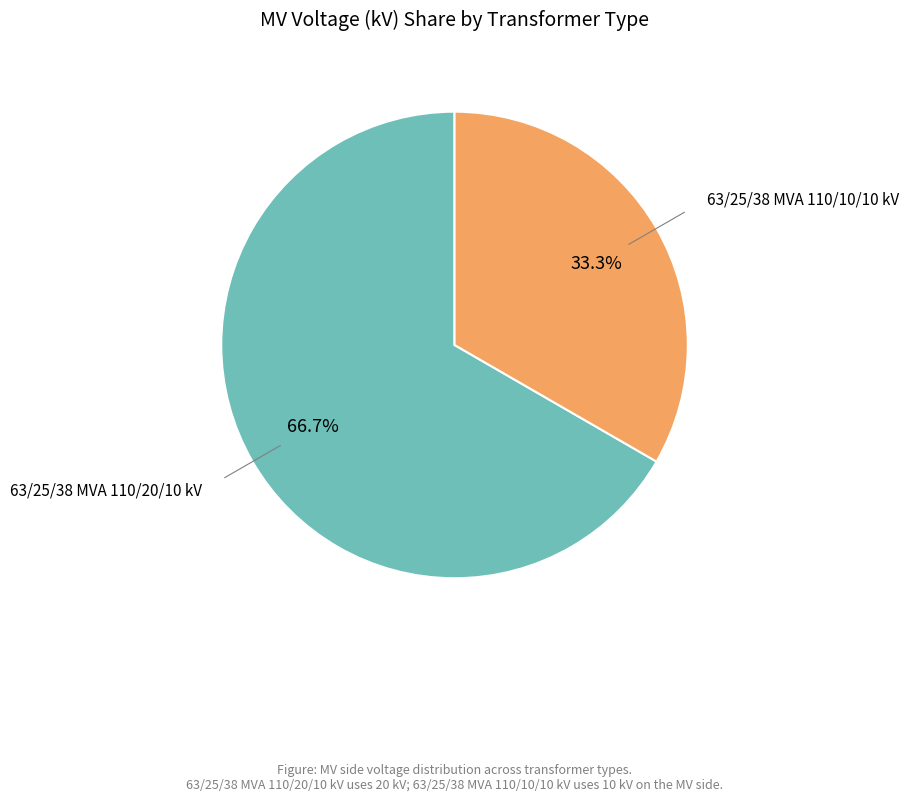

Does any single category account for the majority?

Yes